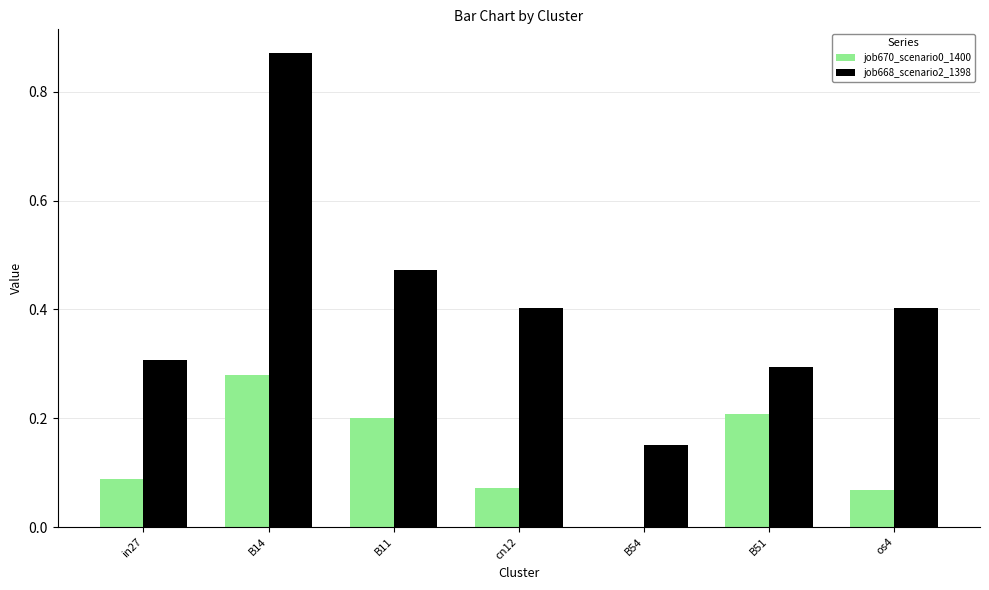

Which category has the highest value across all series?

B14